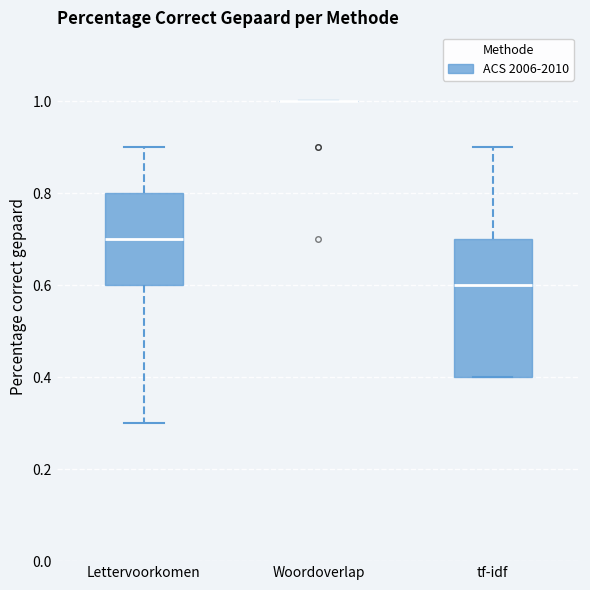

Reading left to right, read every box against the y-axis: the position of its median line, the range the box covers, and the ends of its whiskers. The values are not printed on the chart, so give them approximately, as read against the axis.

Lettervoorkomen: median 0.7, box 0.6 to 0.8, whiskers 0.3 to 0.9
Woordoverlap: box collapsed to a line at 1.0, whiskers 1.0 to 1.0
tf-idf: median 0.6, box 0.4 to 0.7, whiskers 0.4 to 0.9